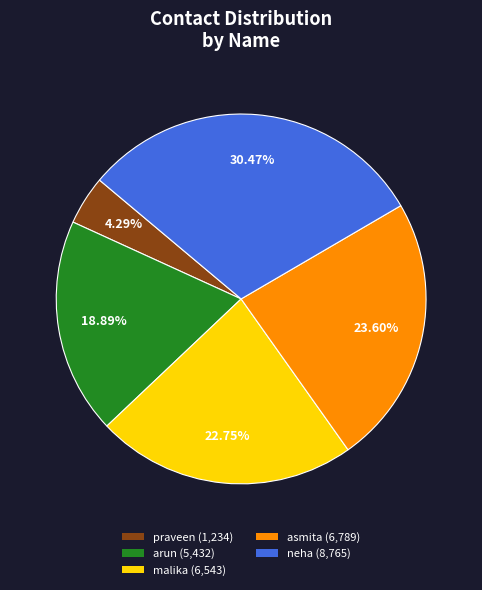

How much of the chart is everything except asmita?

76.4%